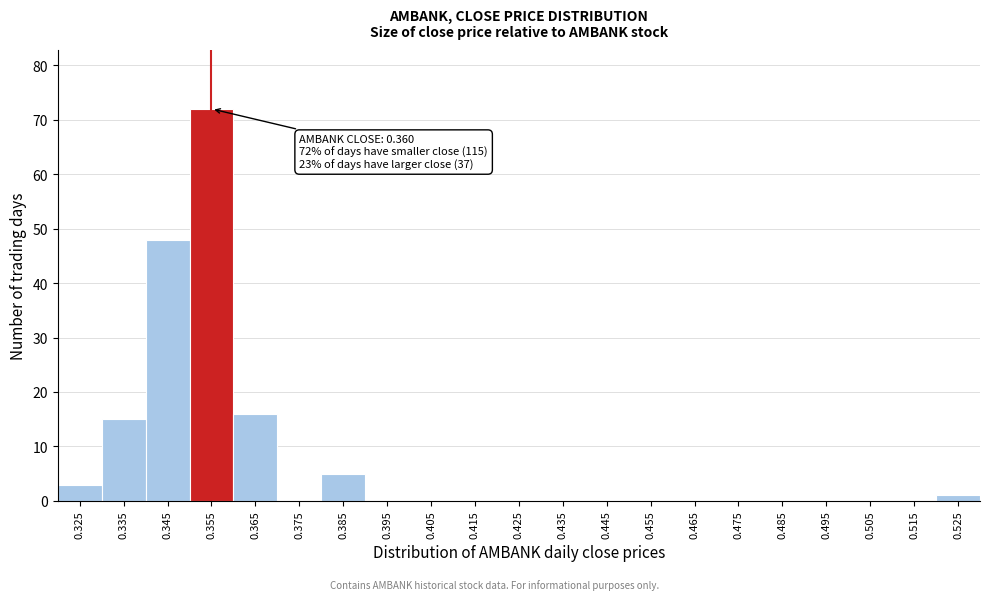

Reading left to right, what are all the values shown in this chart?

0.325=3	0.335=15	0.345=48	0.355=72	0.365=16	0.375=0	0.385=5	0.395=0	0.405=0	0.415=0	0.425=0	0.435=0	0.445=0	0.455=0	0.465=0	0.475=0	0.485=0	0.495=0	0.505=0	0.515=0	0.525=1